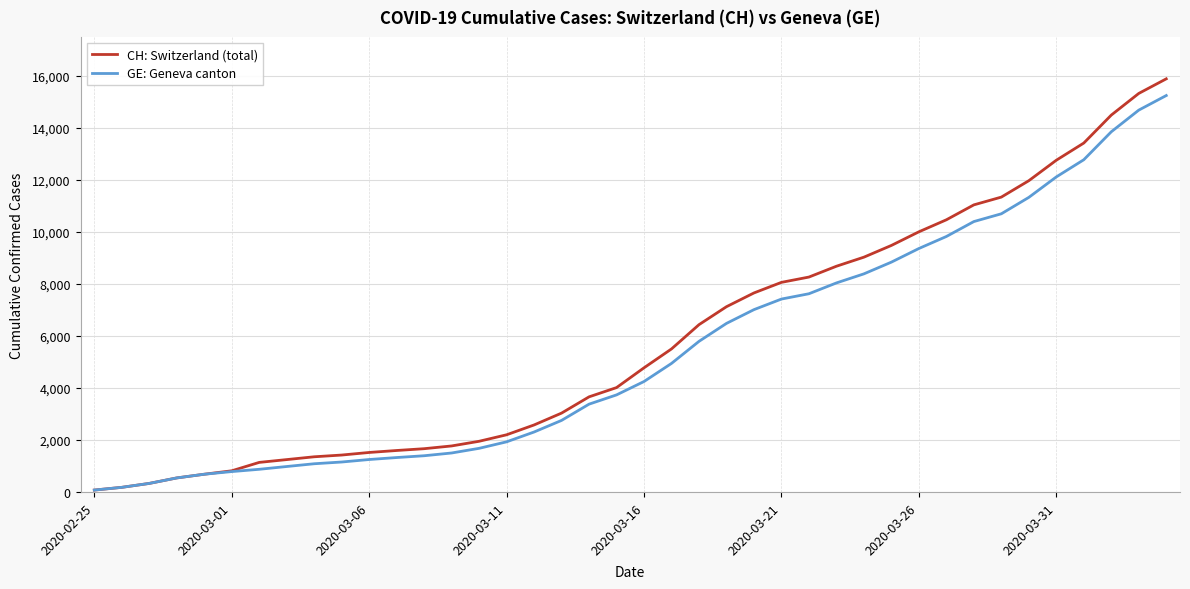

Which series has the largest range (max minus min)?

CH: Switzerland (total)